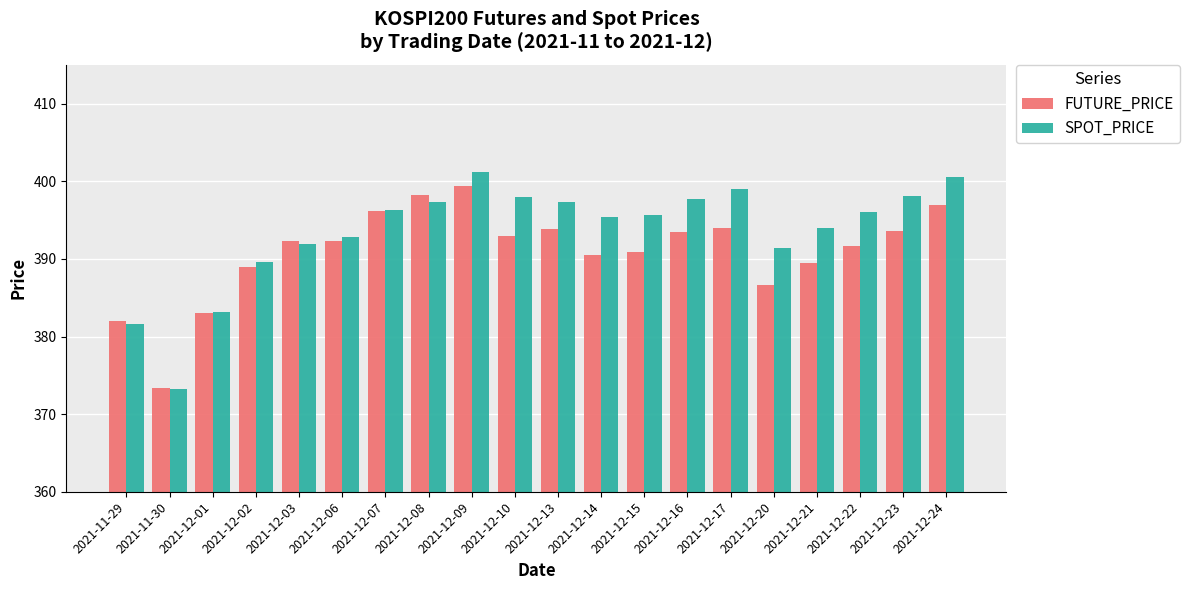

At which category is the sum across all series the highest?

2021-12-09